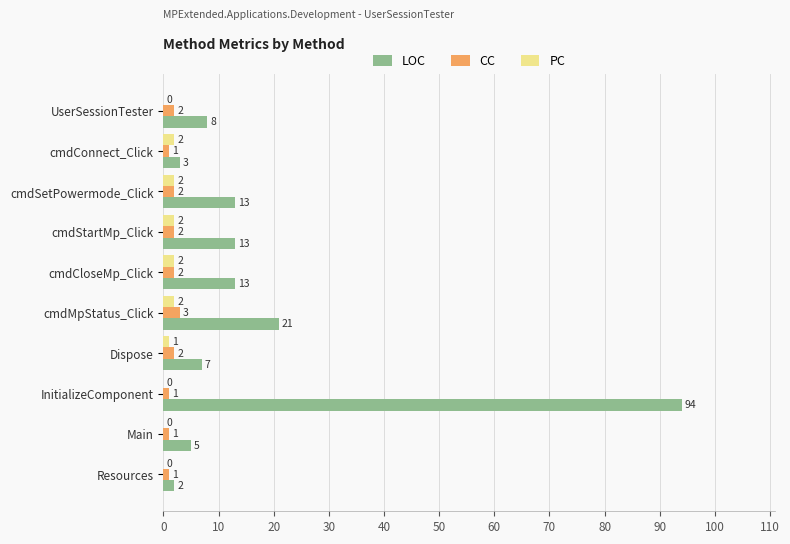

What is the sum of all PC values?

11